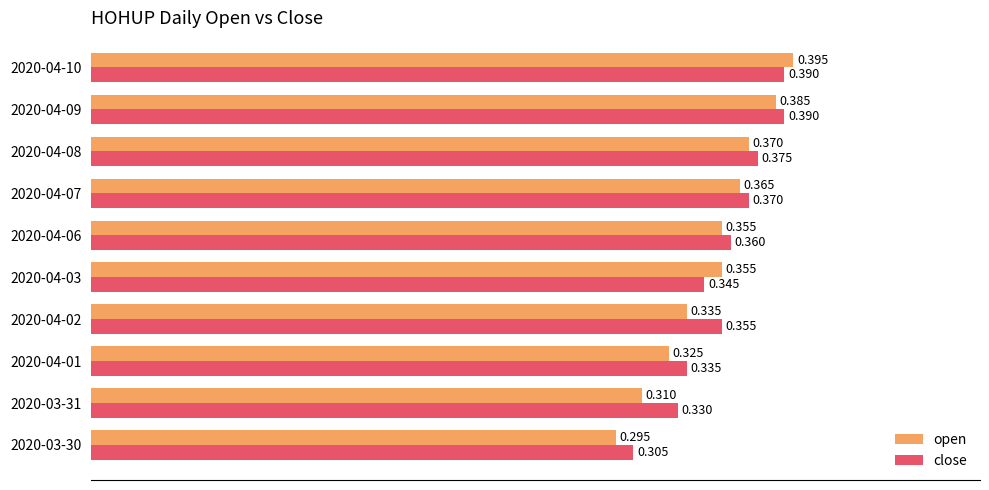

Which series changed the most between 2020-04-03 and 2020-04-10?

close